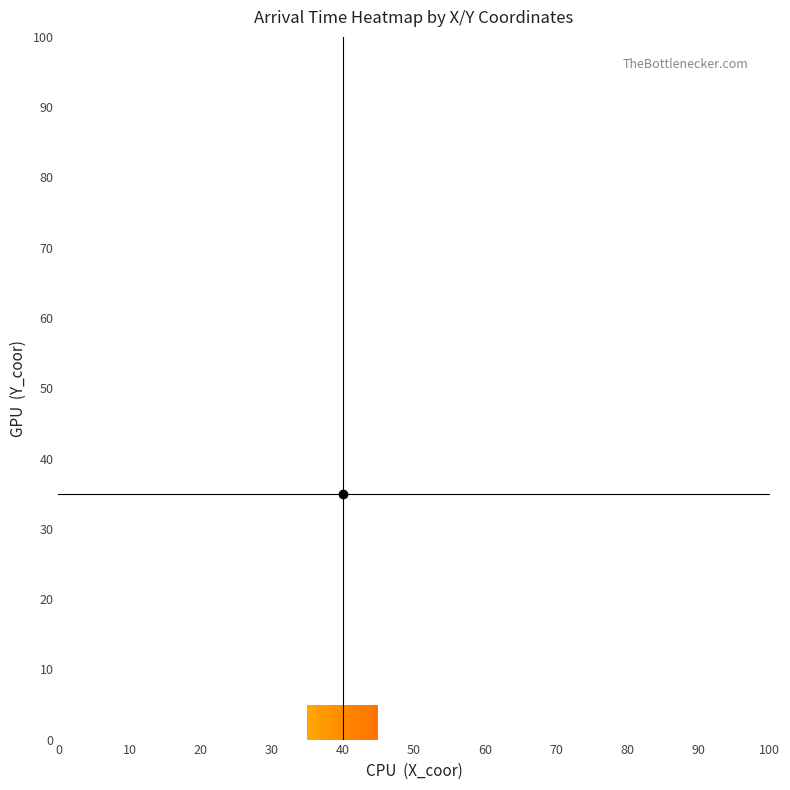

How many data points does each series have?

10